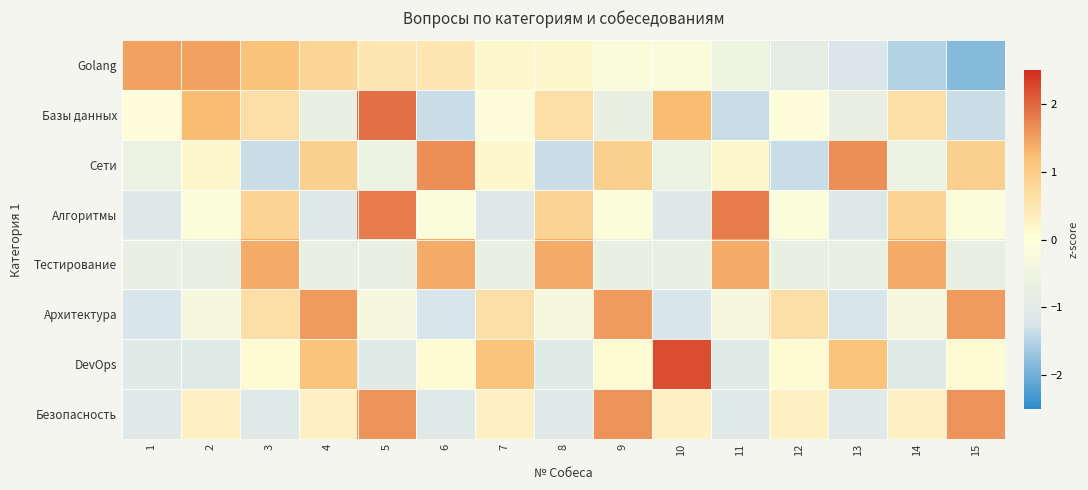

At how many categories does at least one series exceed 0?

15